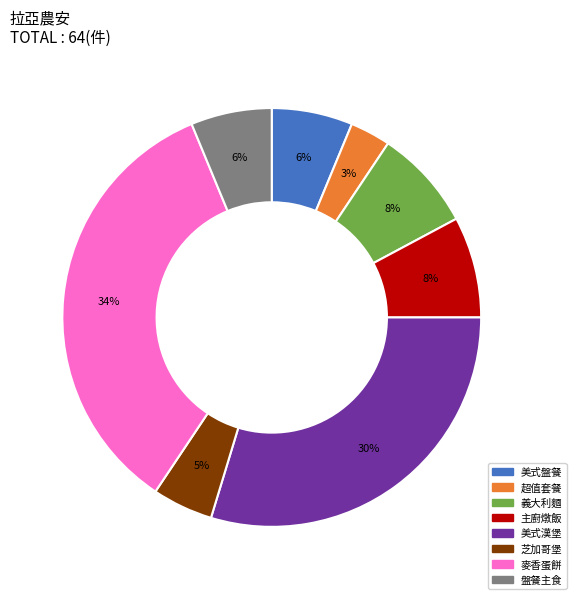

Is there any slice that represents more than half of the pie?

No